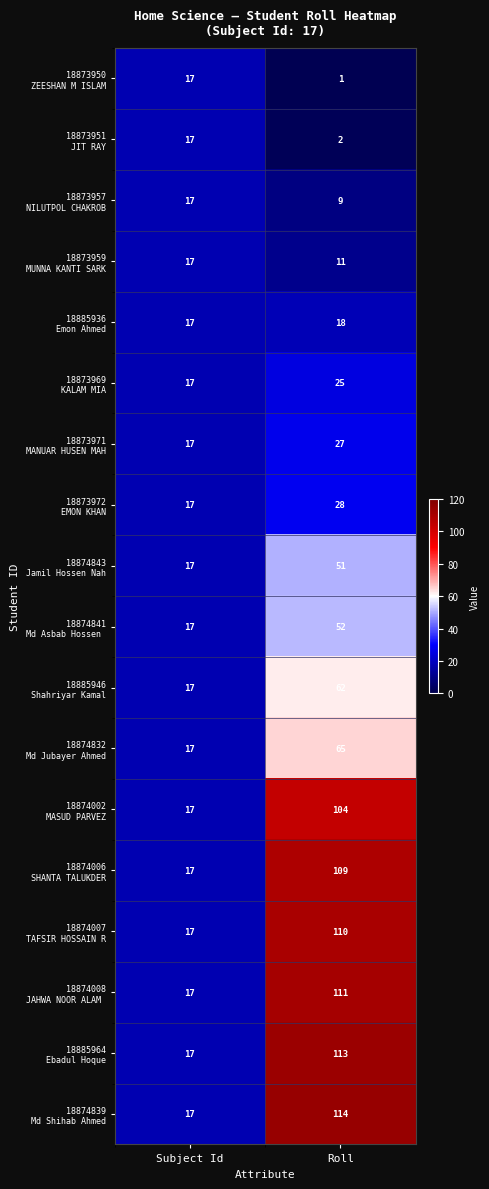

At which category does the chart reach its minimum across all series?

Roll